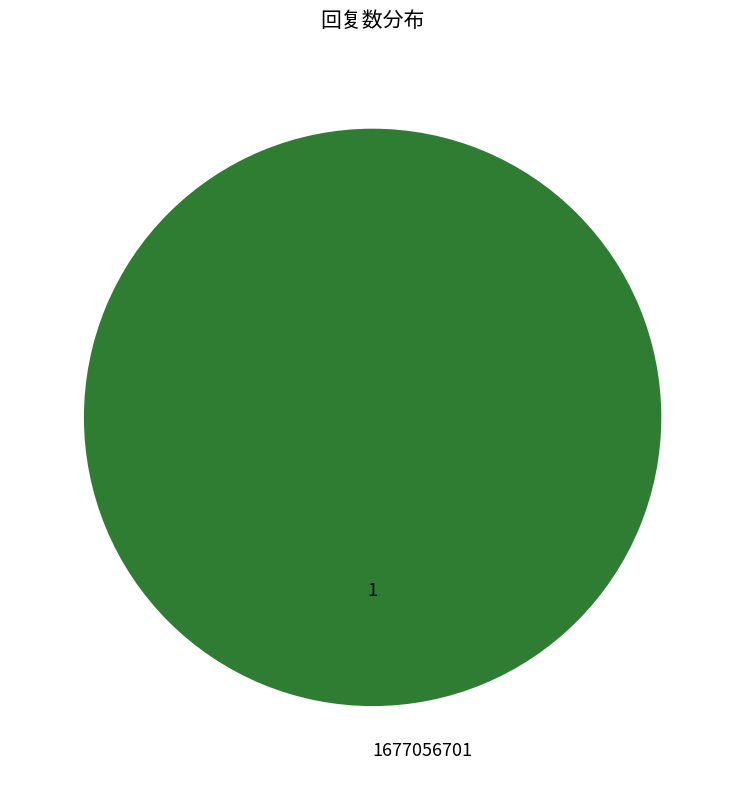

The 1677056701 slice represents 100% of the pie. True or false?

True